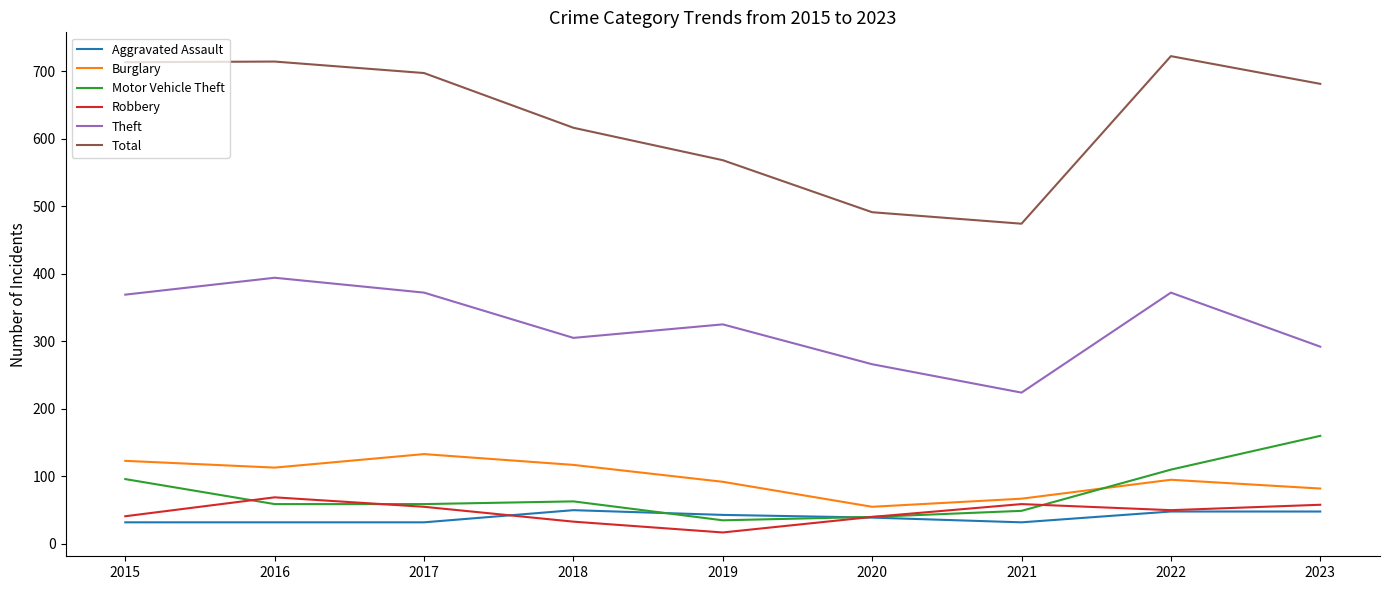

True or false: Aggravated Assault has a value of 32 at 2015.

True